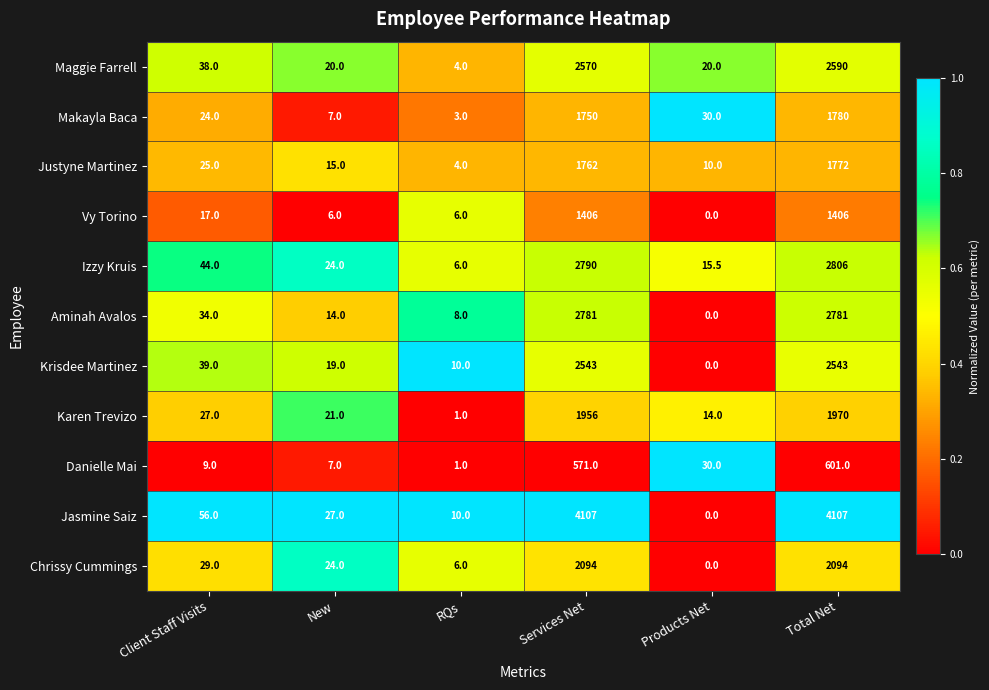

What is the spread (max minus min) of values at Products Net?

30.0